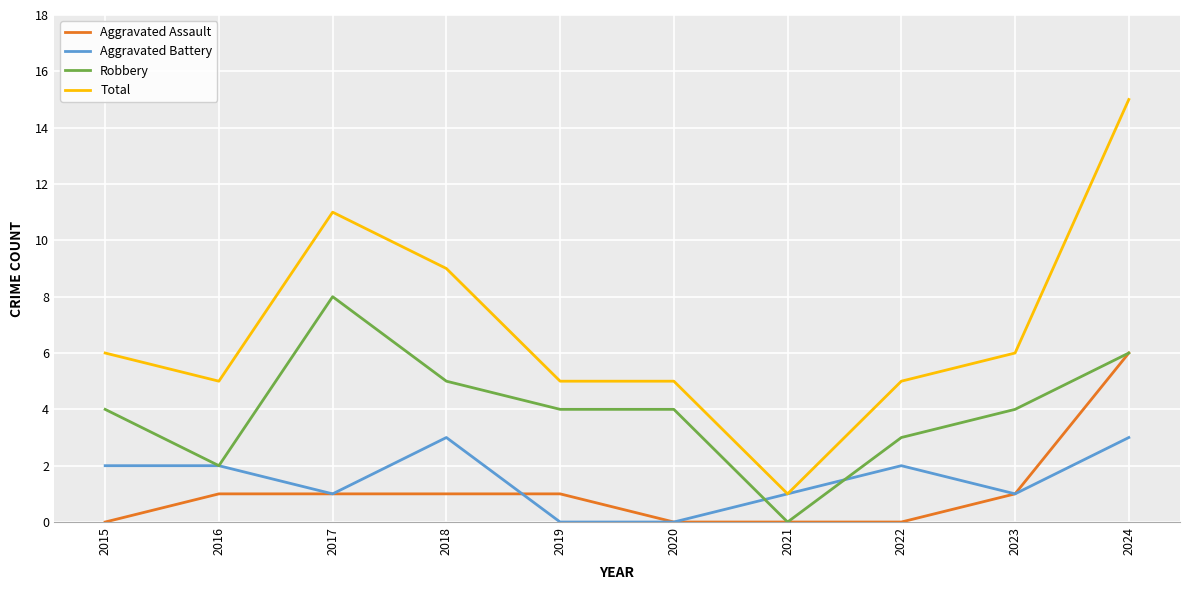

Which category has the highest value in the Aggravated Assault series?

2024